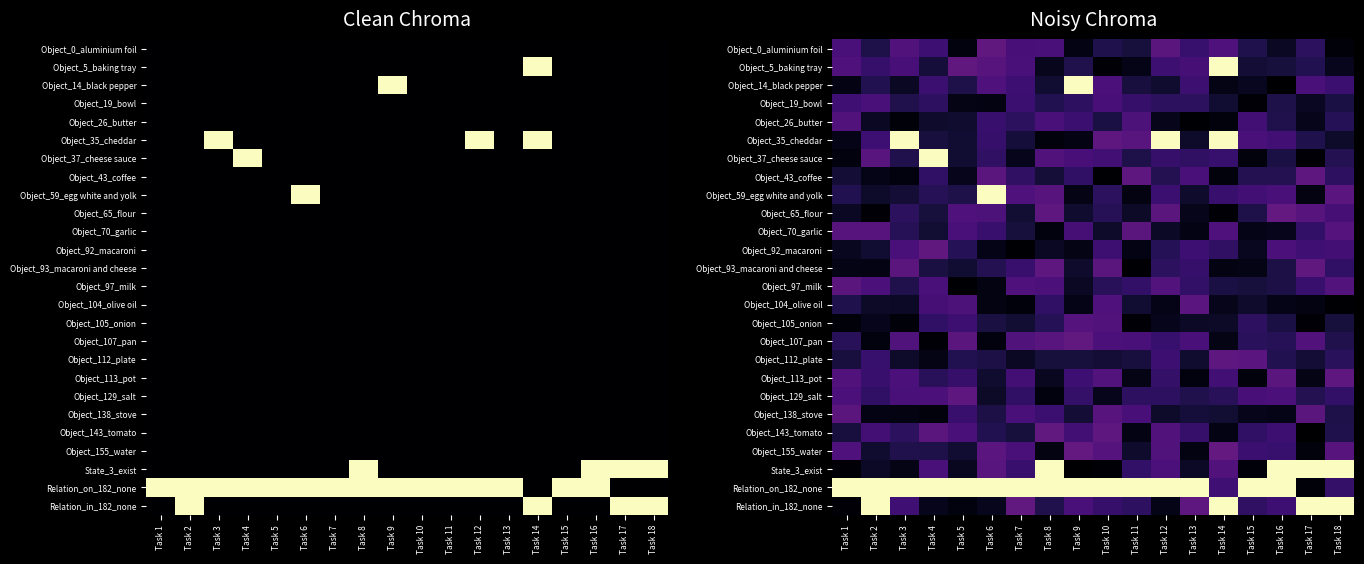

Is the value of Object_19_bowl at Task 14 greater than the value of Object_155_water at Task 6?

No